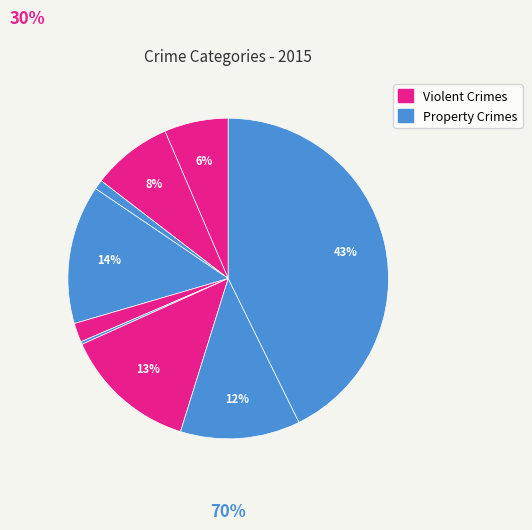

Does any single category account for the majority?

No